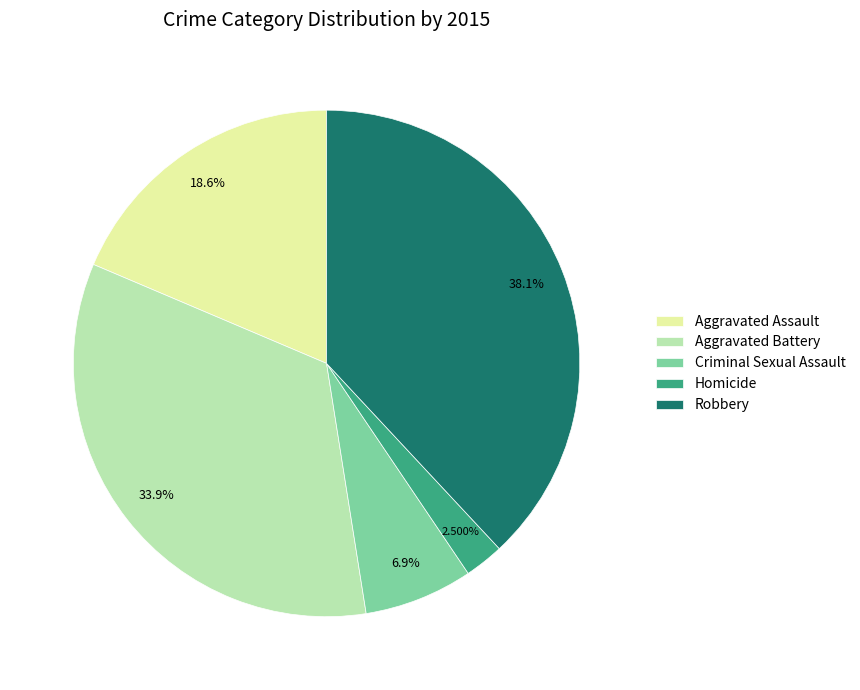

Rank the categories by value from highest to lowest.

Robbery, Aggravated Battery, Aggravated Assault, Criminal Sexual Assault, Homicide